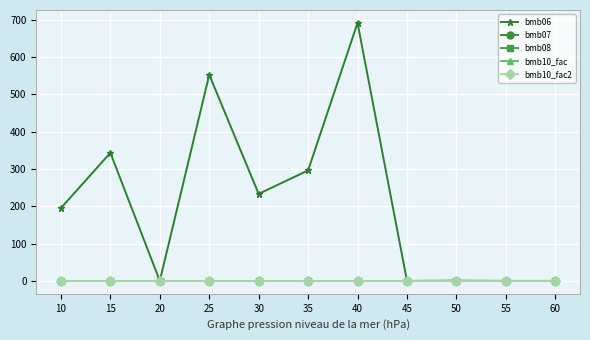

True or false: bmb07 and bmb10_fac intersect in this chart.

False